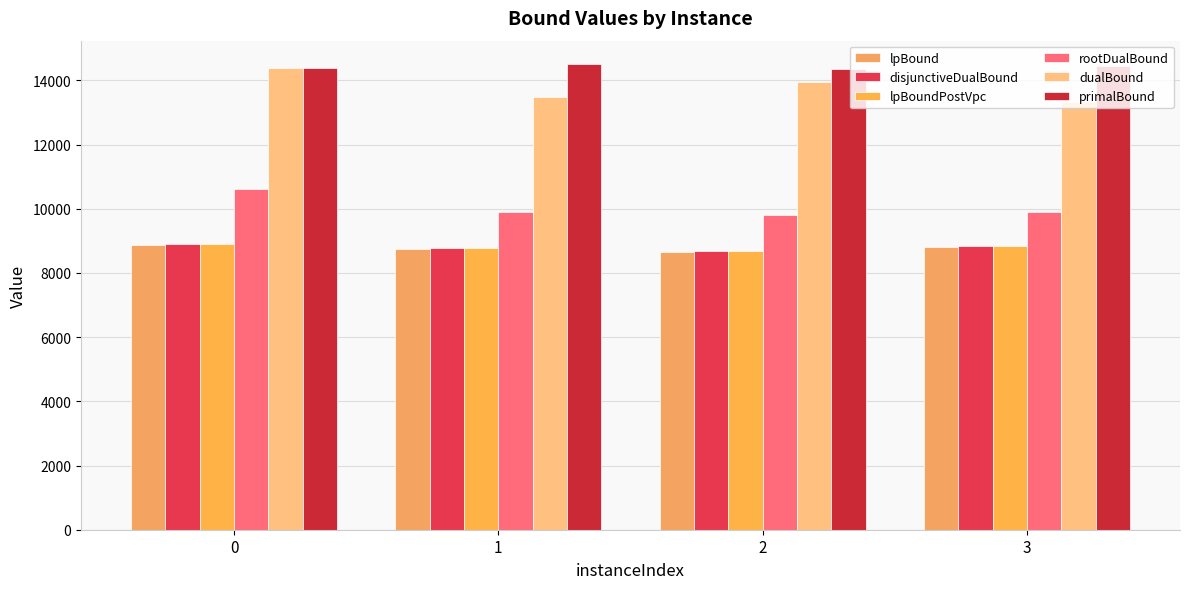

Rank the series at 1 from lowest to highest value.

lpBound, lpBoundPostVpc, disjunctiveDualBound, rootDualBound, dualBound, primalBound